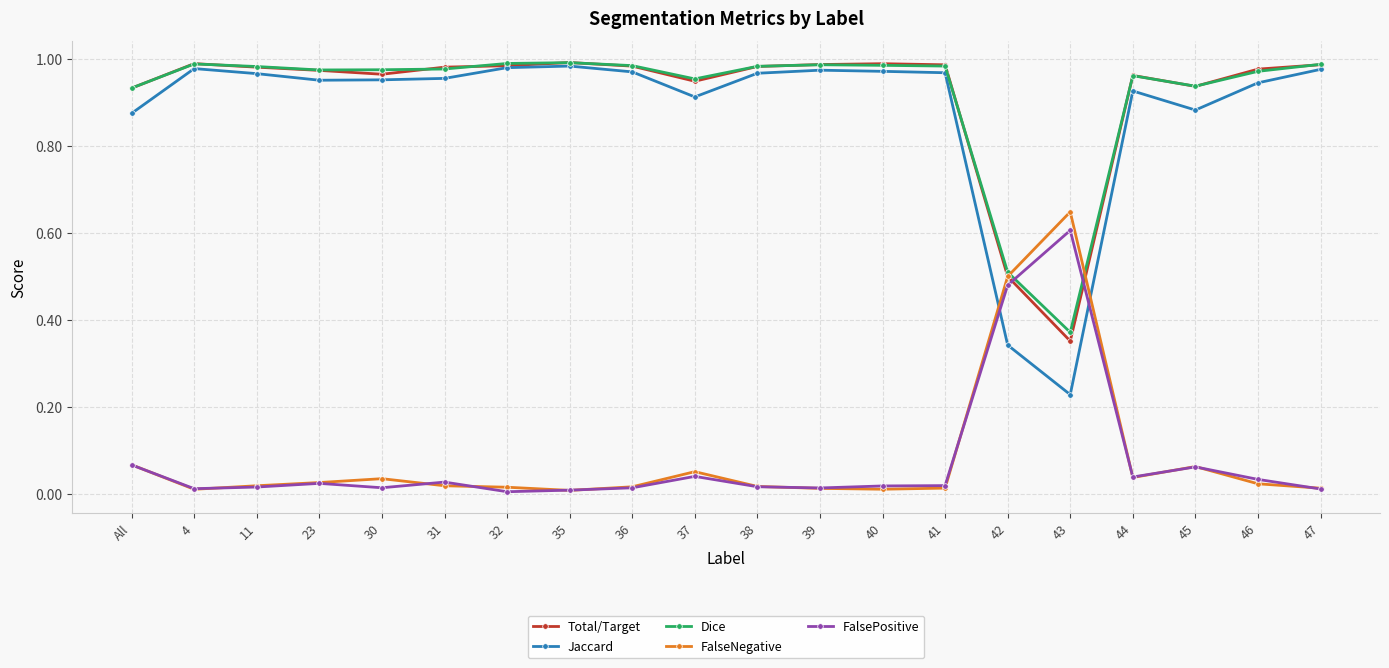

Does the chart display data point markers on the line(s)?

Yes